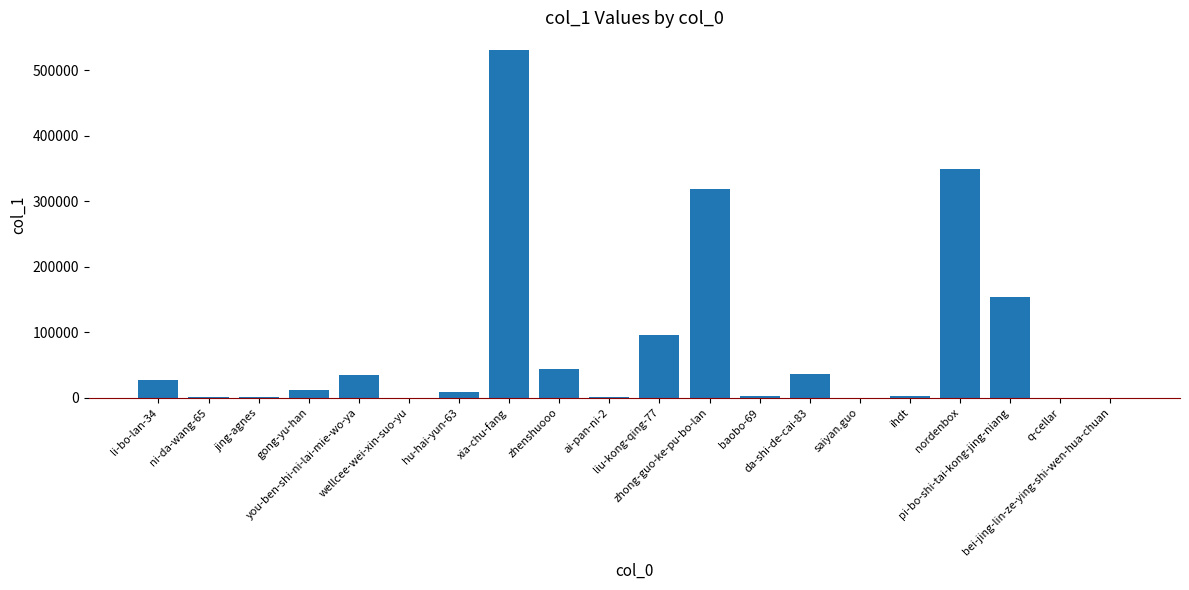

Does the chart contain stacked bars?

No